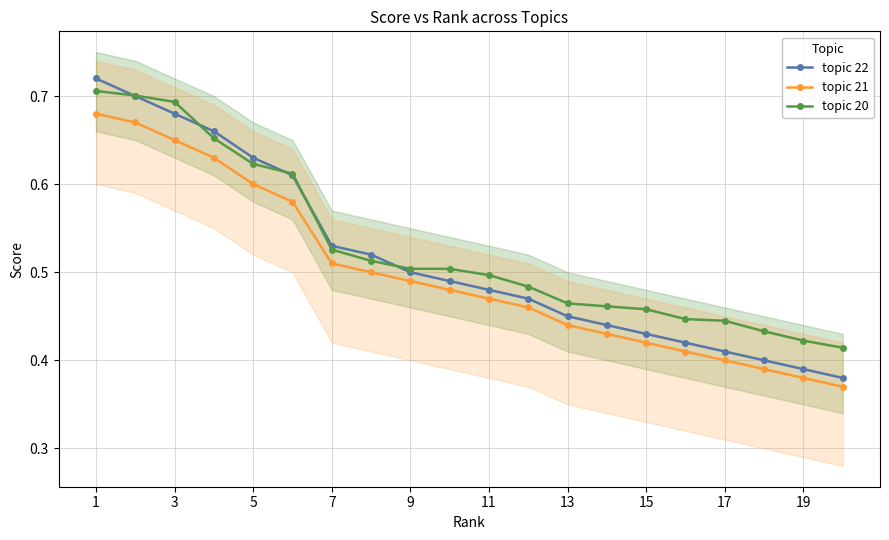

True or false: topic 21 has more than 0 interior local peaks.

False